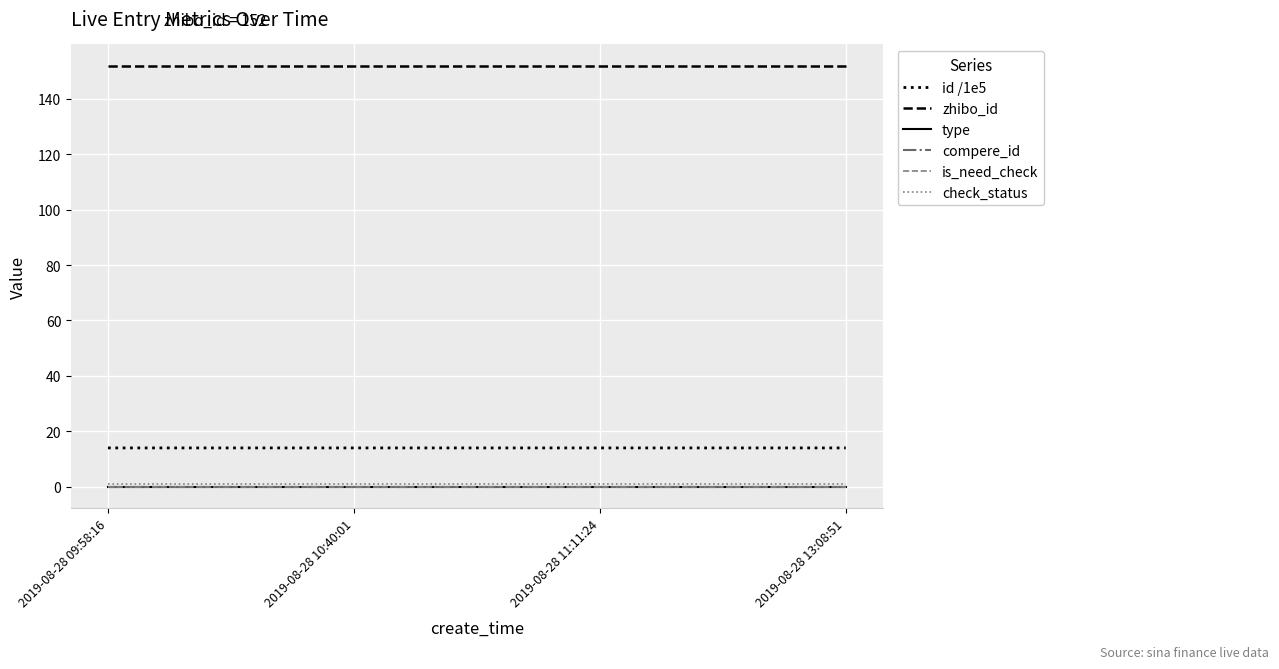

Which series has the largest total across all categories?

zhibo_id